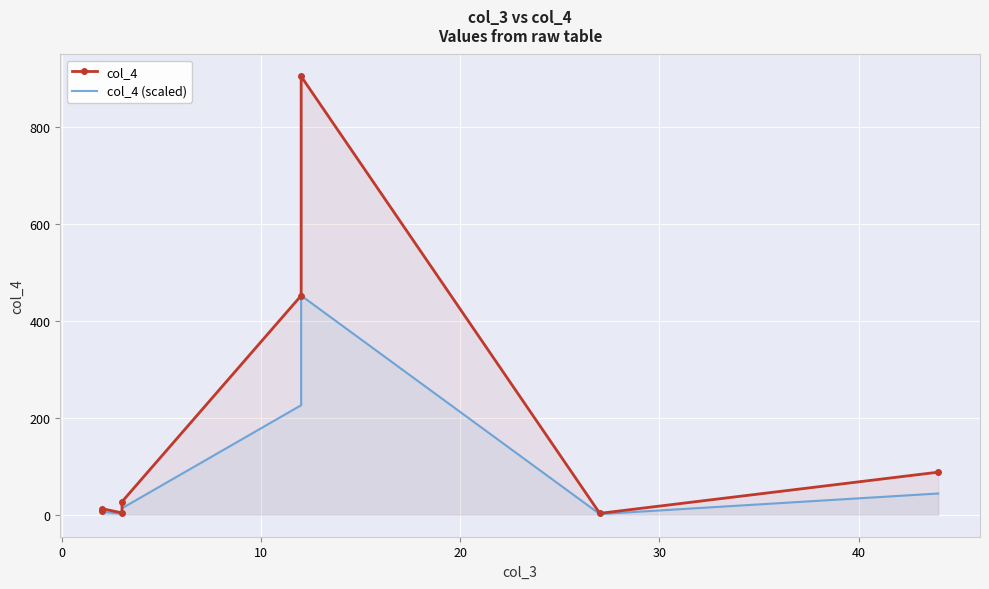

True or false: col_4 and col_4 (scaled) intersect in this chart.

False